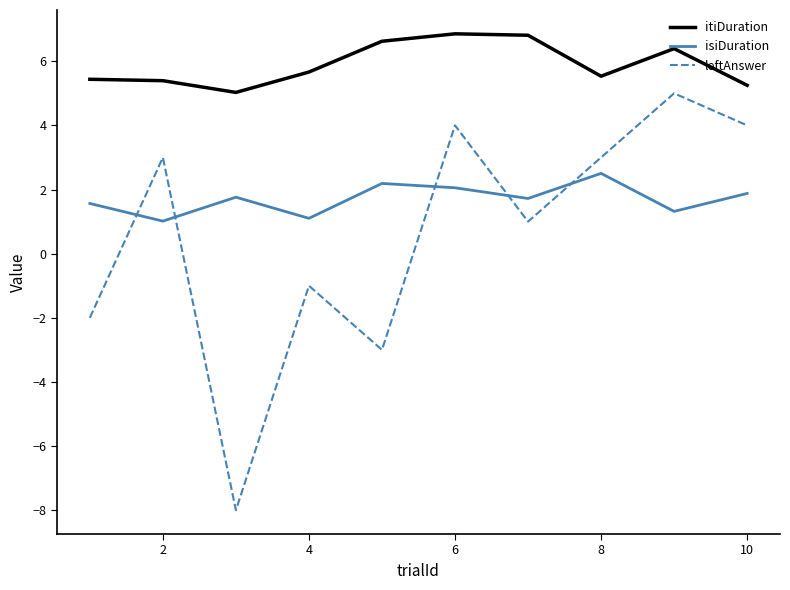

What is the difference between the maximum and minimum values in the isiDuration series?

1.5